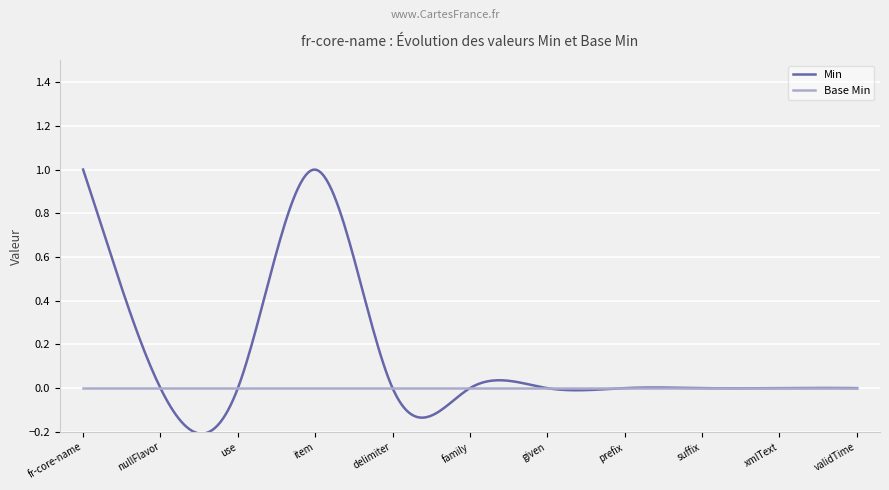

Which series has the widest spread of values?

Min